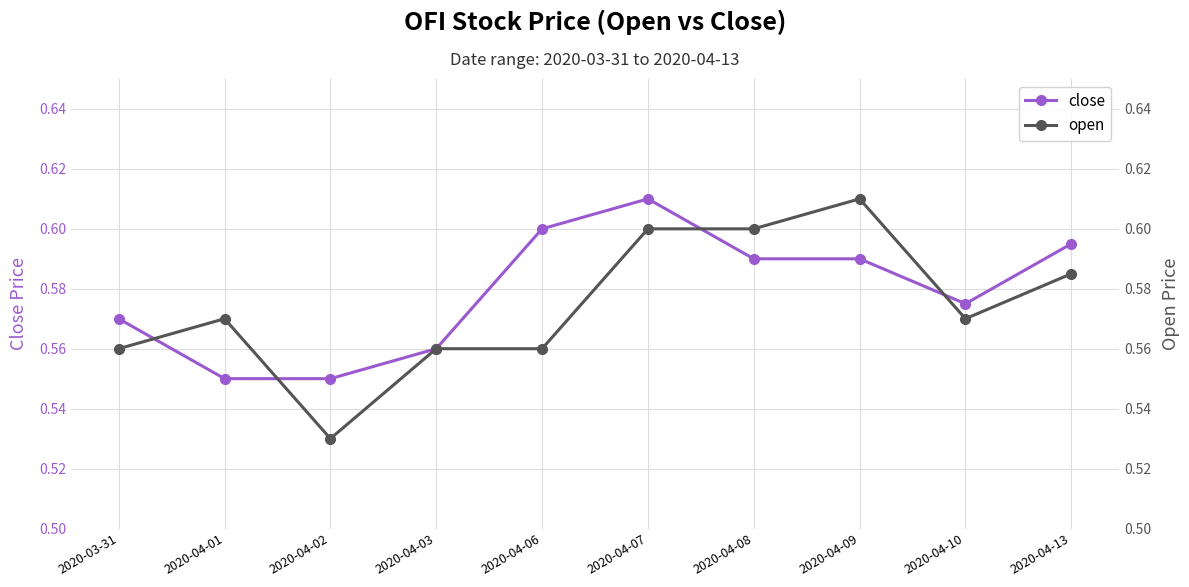

Reading left to right, transcribe all the data shown in this chart.

close: 0.6	0.6	0.6	0.6	0.6	0.6	0.6	0.6	0.6	0.6
open: 0.6	0.6	0.5	0.6	0.6	0.6	0.6	0.6	0.6	0.6